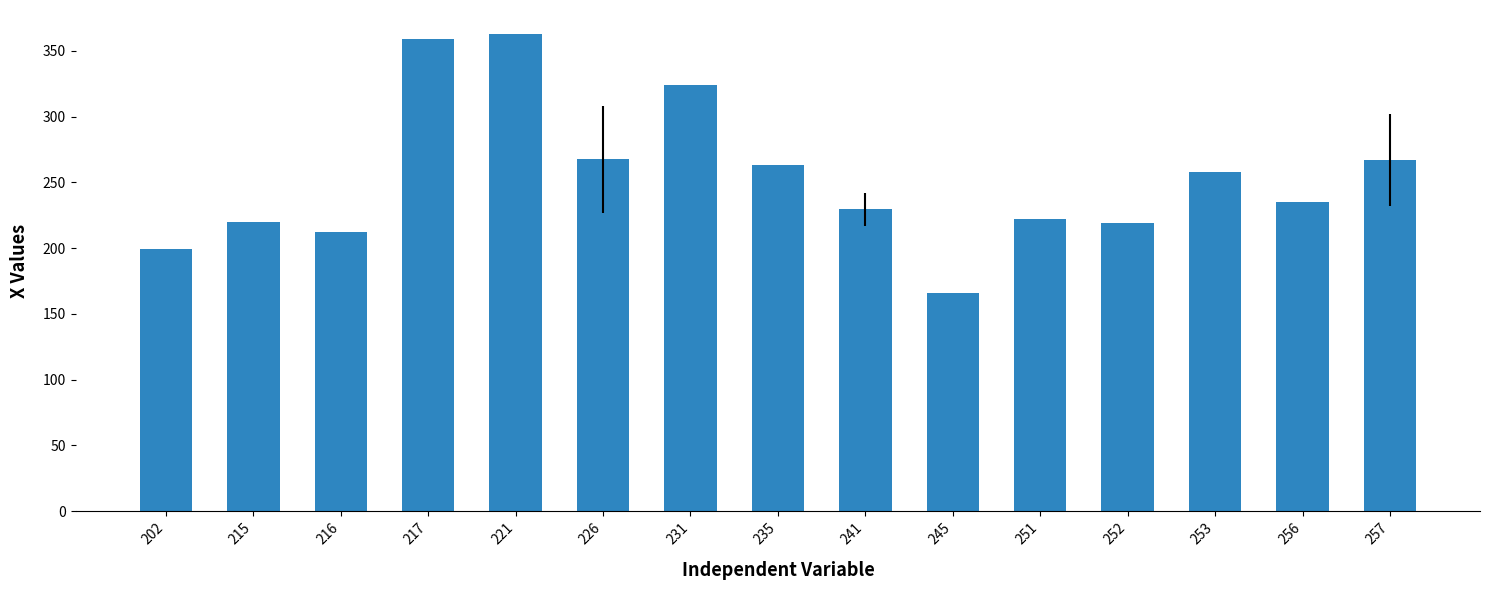

What is the minimum value shown in the chart?

166.0